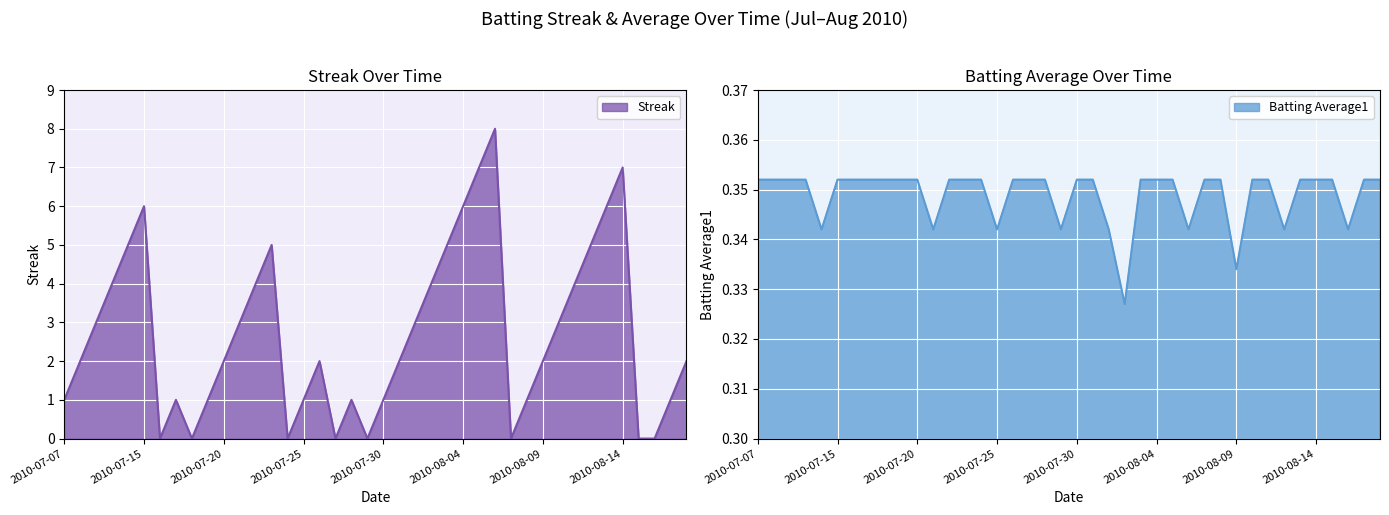

How many intersections are there between Streak and Batting Average1?

14